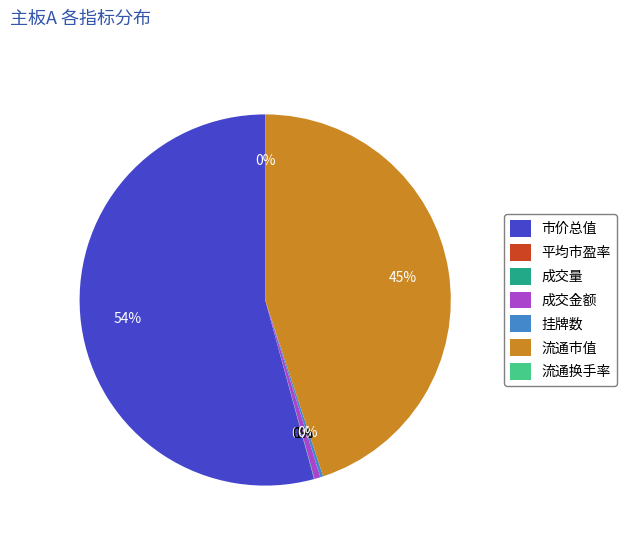

To the nearest percent, what portion does 流通市值 represent?

45%